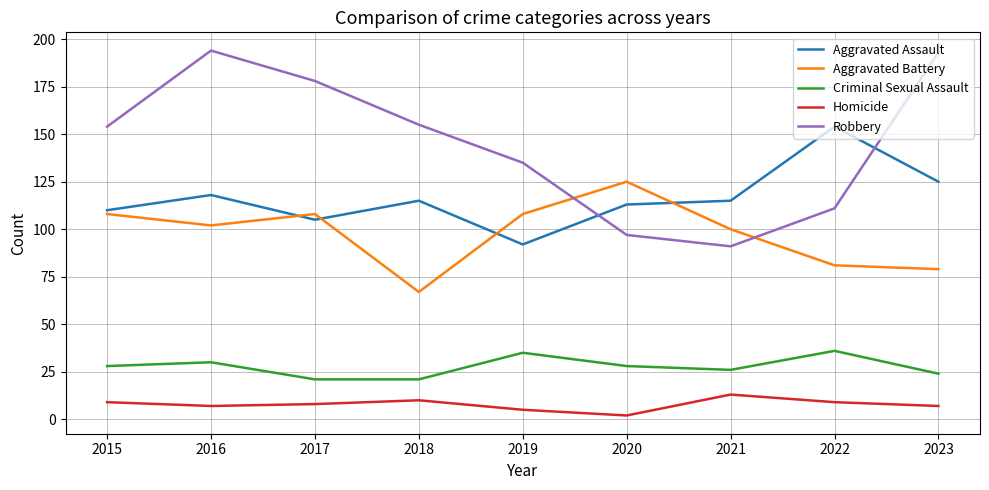

True or false: Homicide has more than 2 interior local peaks.

False